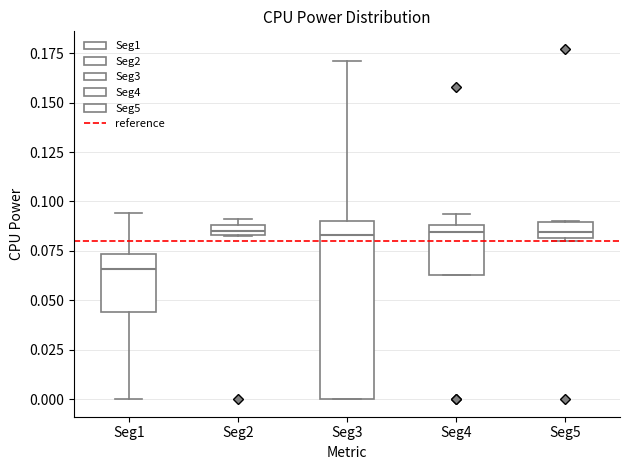

Which box is the tallest, from its lower edge to its upper edge?

Seg3